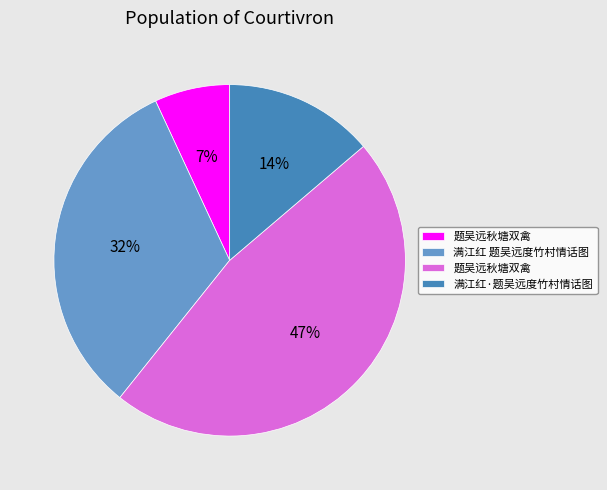

To the nearest percent, what is the difference between the largest and smallest slice percentages?

40%